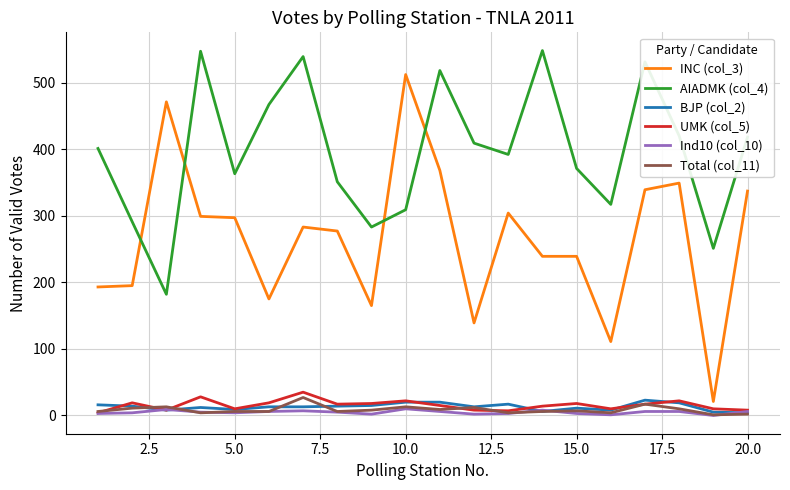

True or false: AIADMK (col_4) and BJP (col_2) intersect in this chart.

False